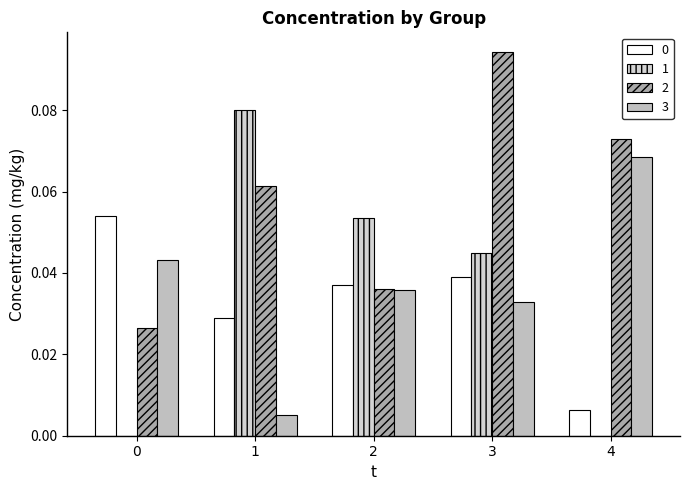

Which series has the widest spread of values?

1